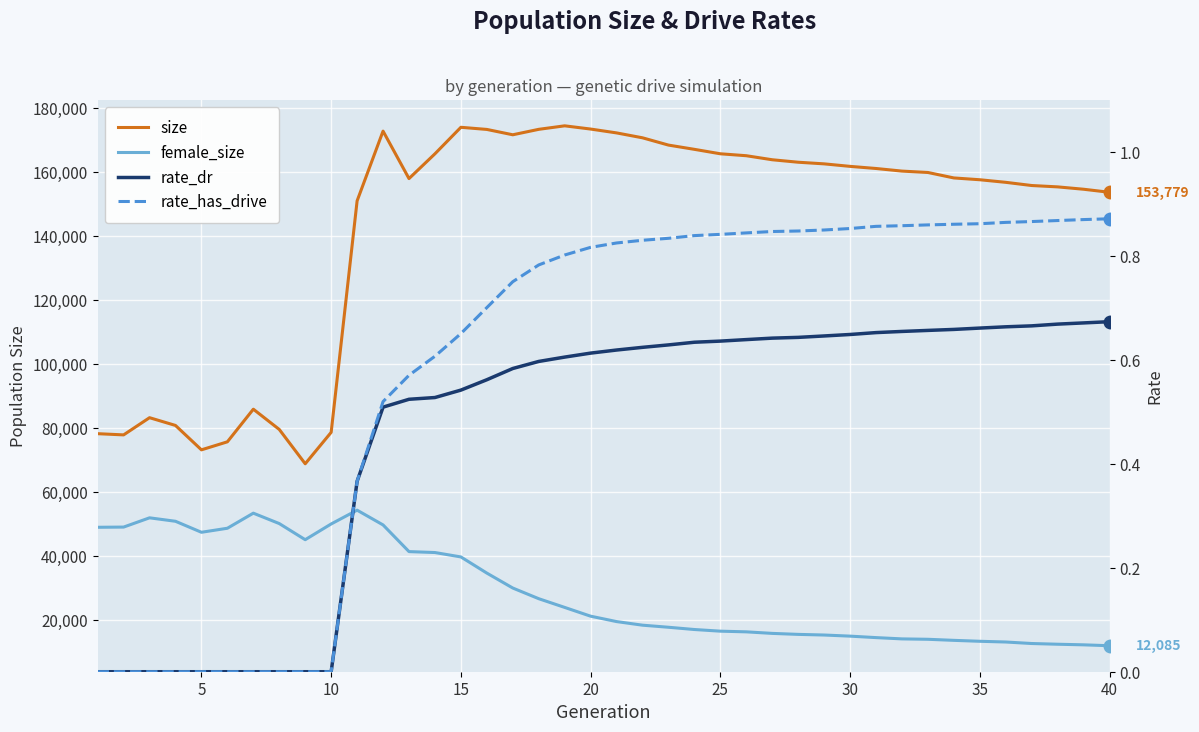

Is the value of rate_dr at 16 greater than the value of size at 20?

No